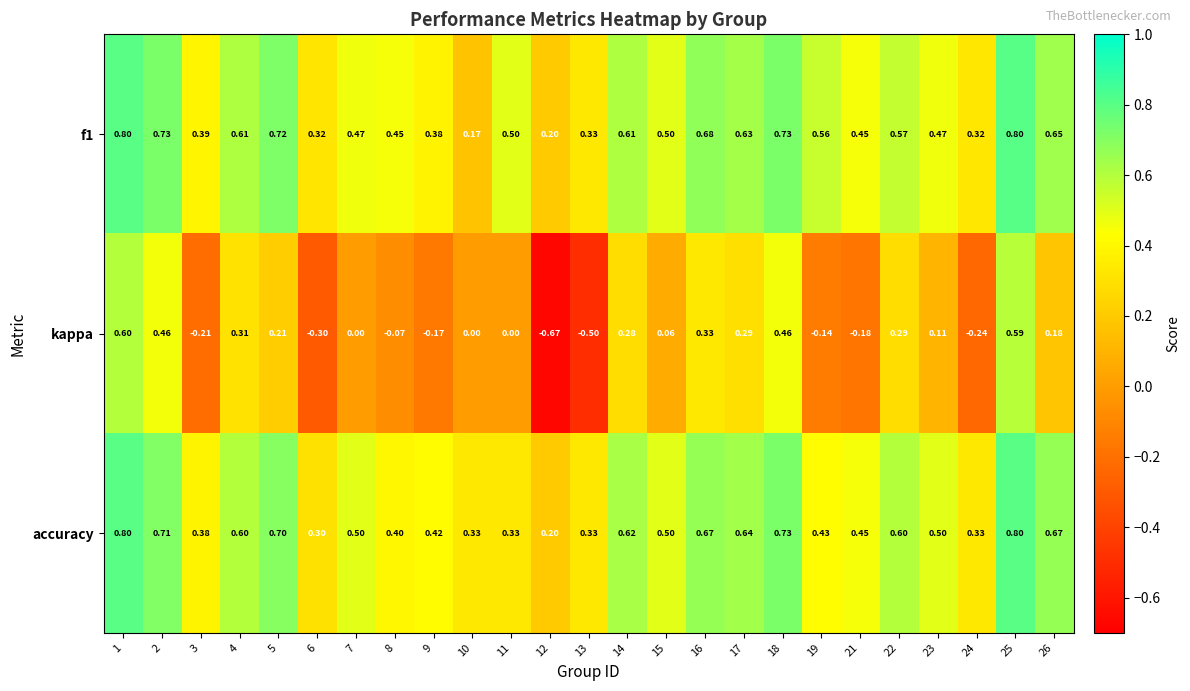

How many categories are shown in the chart?

25